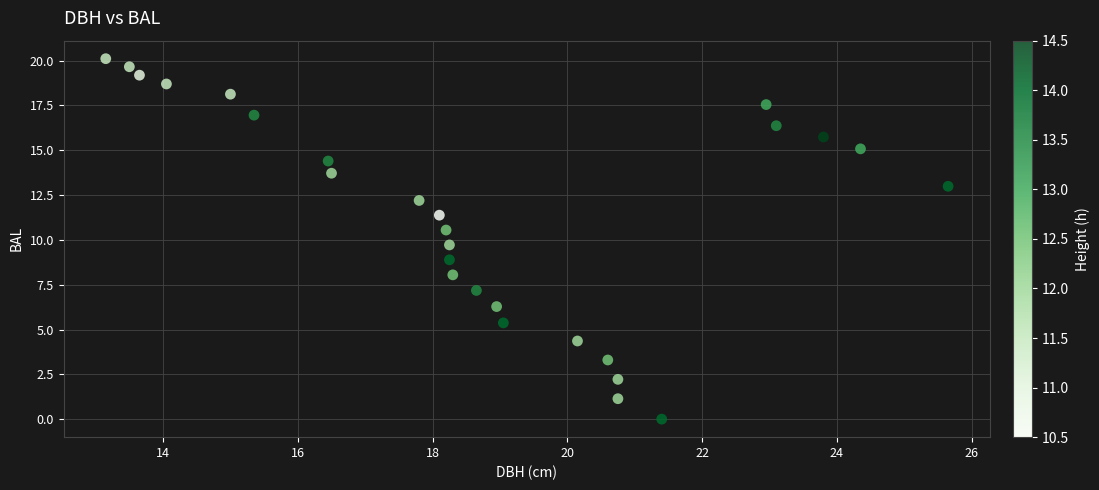

What is the range of Y values (max minus min)?

20.1